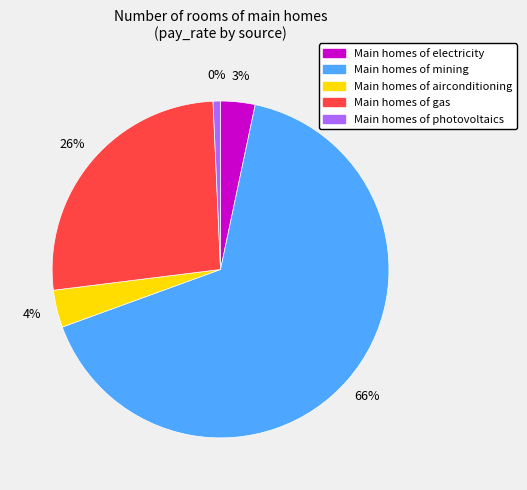

The gas slice represents 41% of the pie. True or false?

False